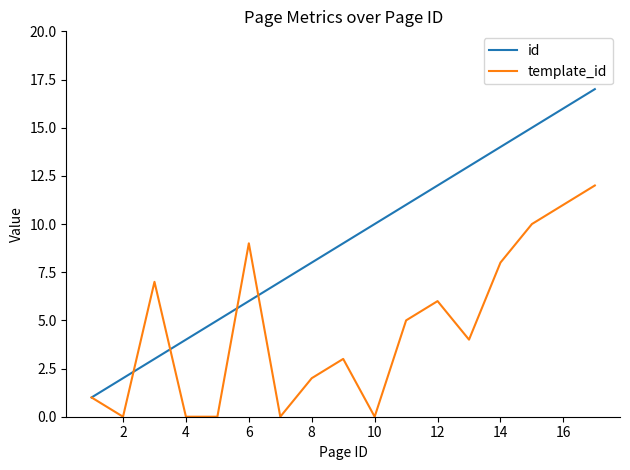

What is the maximum value for template_id?

12